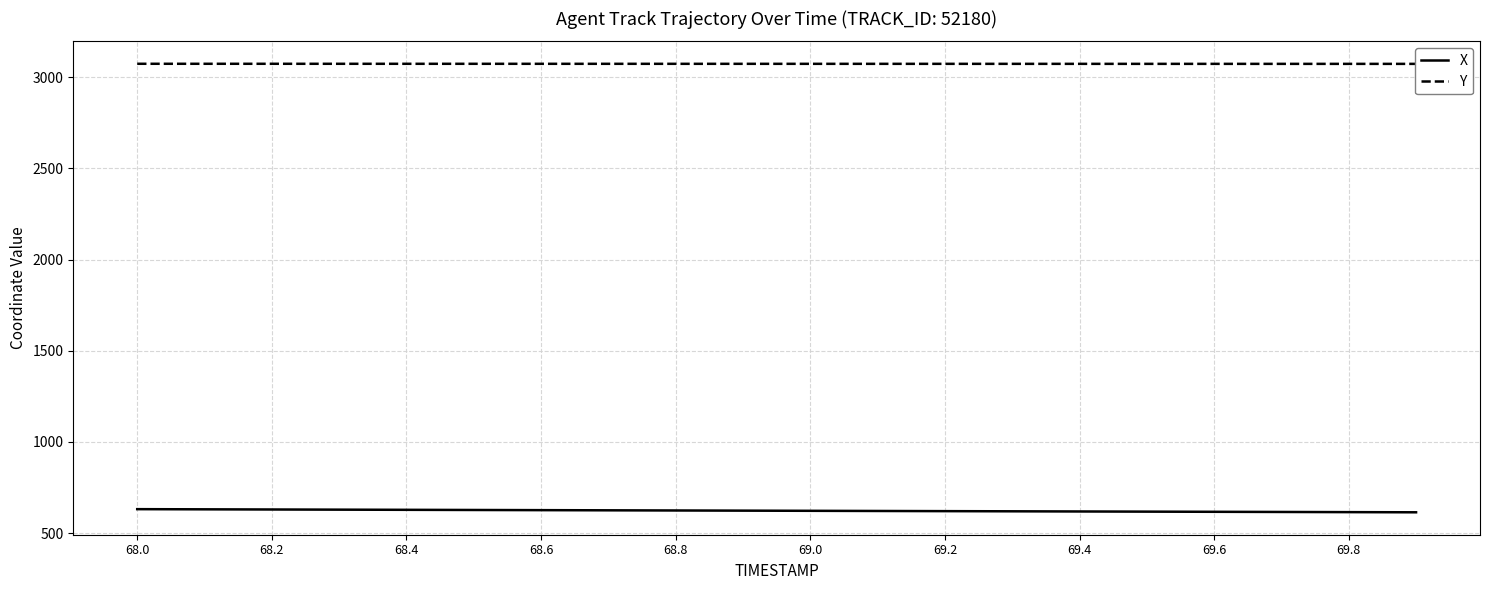

The value of X at 69.6 is 993.8. True or false?

False